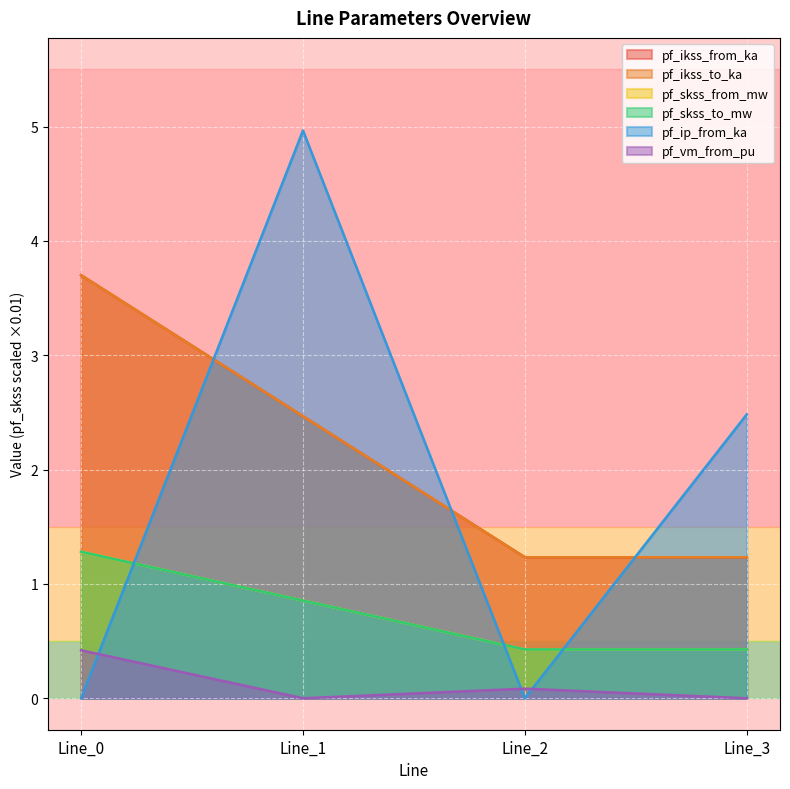

True or false: pf_ip_from_ka has a value of 3.0 at Line_0.

False